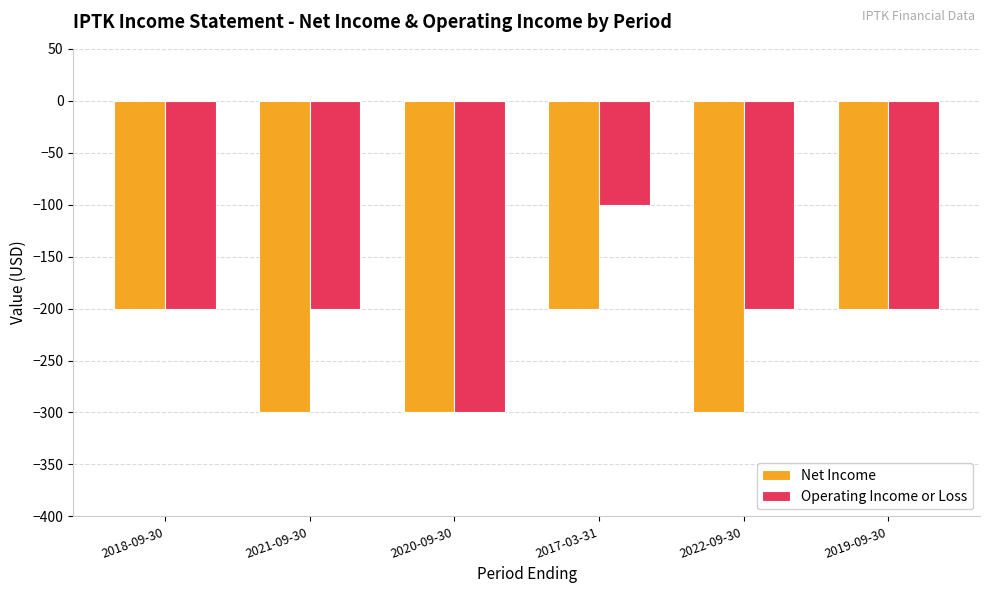

What is the spread (max minus min) of values at 2017-03-31?

100